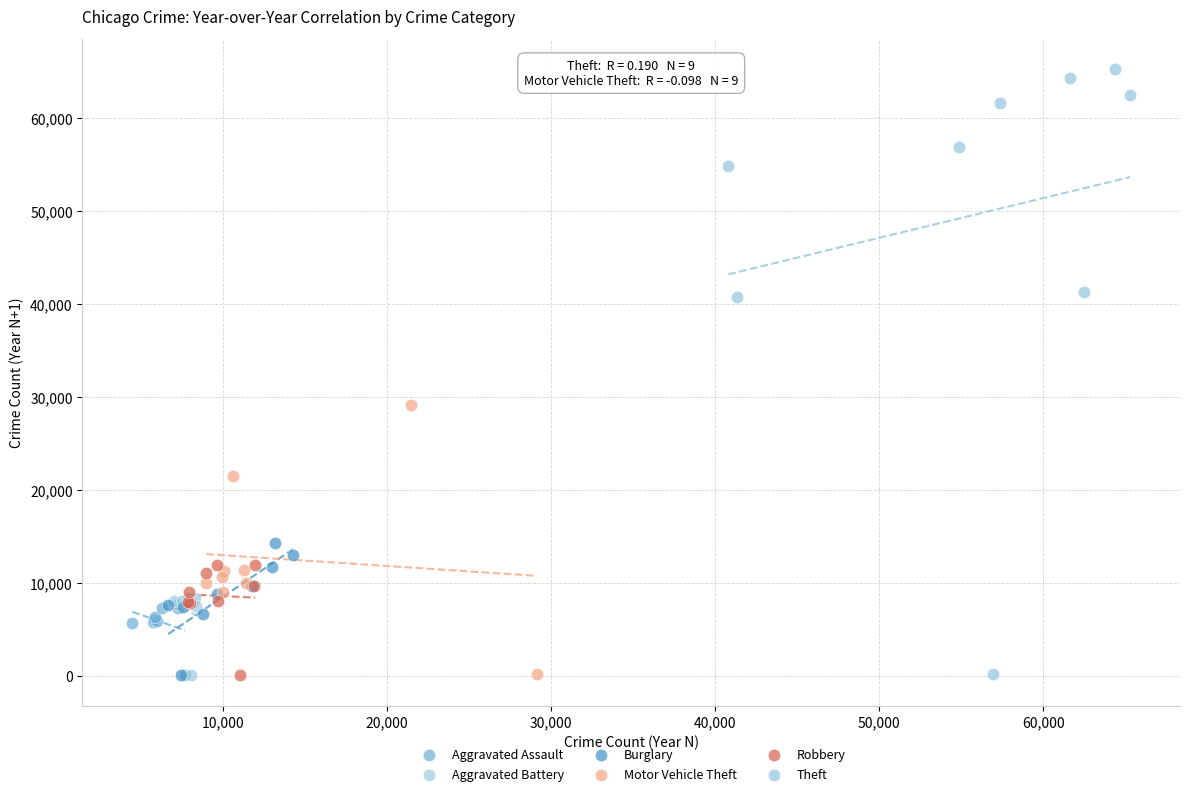

Which series has the widest spread of Y values?

Theft